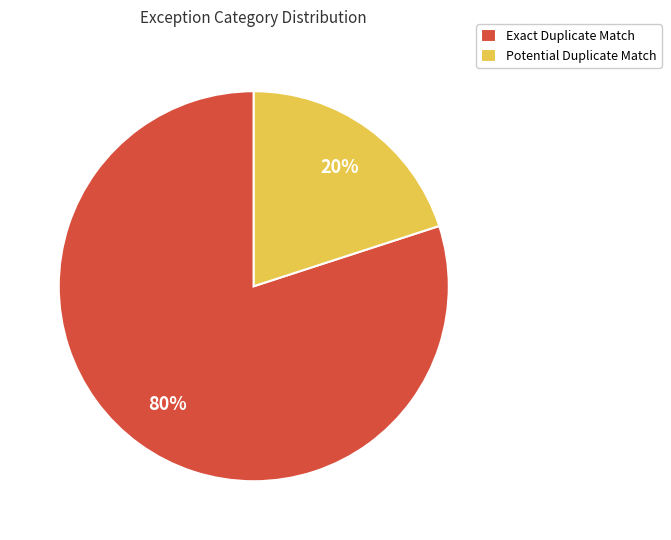

To the nearest percent, what portion does Exact Duplicate Match represent?

80%